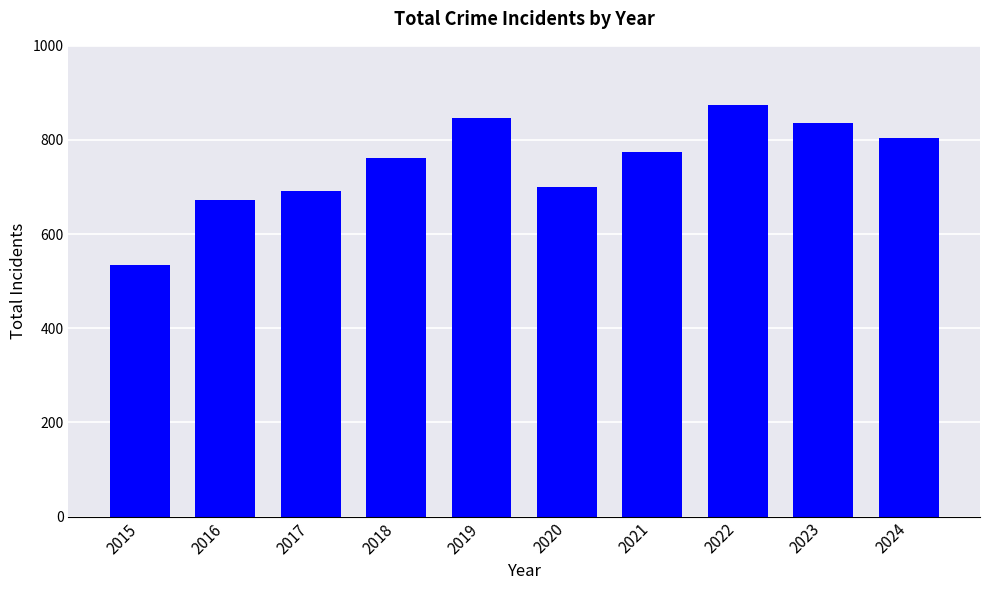

What is the value of the 10th bar from the left?

804